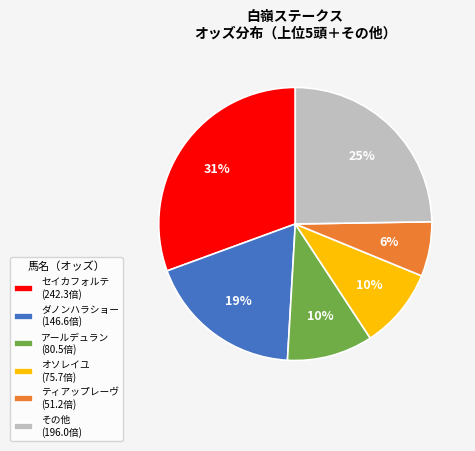

How many slices are in this pie chart?

6